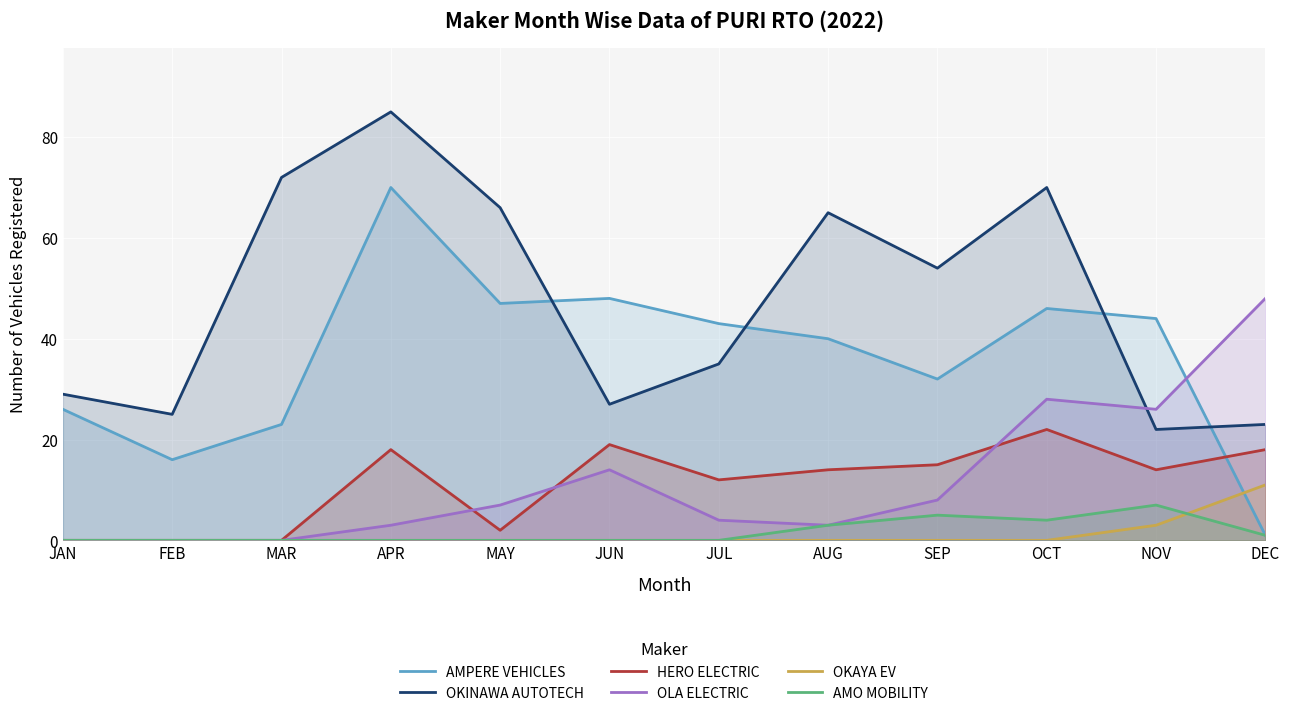

What is the highest value of the AMO MOBILITY series?

7